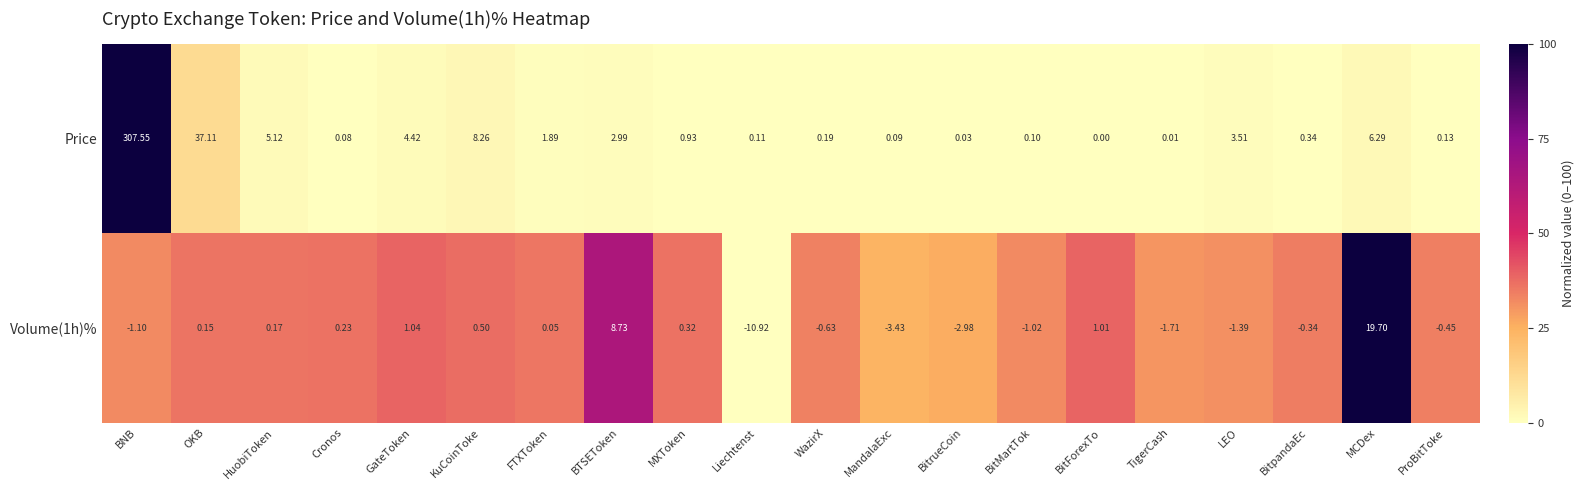

Where does the Volume(1h)% series first go above 0?

OKB